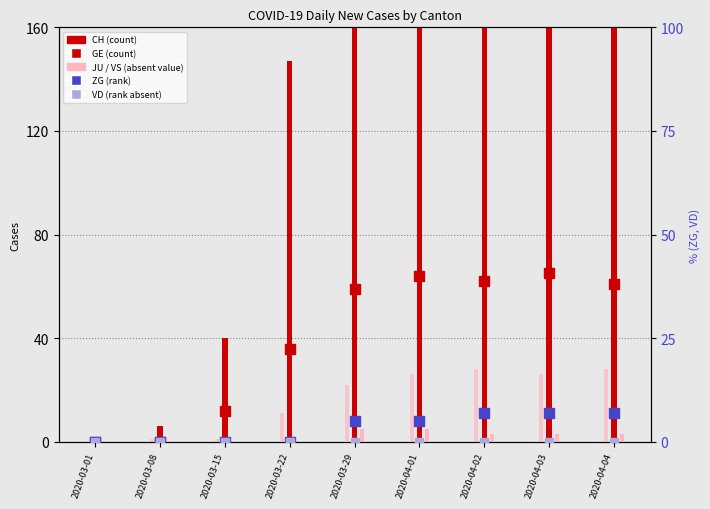

Is the value of GE at 2020-03-08 greater than the value of VS at 2020-04-04?

No